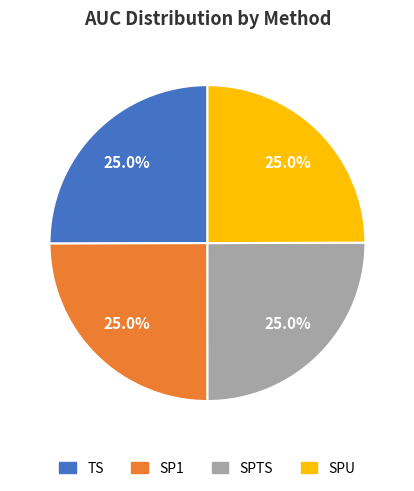

What is the total percentage of SPU and SPTS?

50.0%